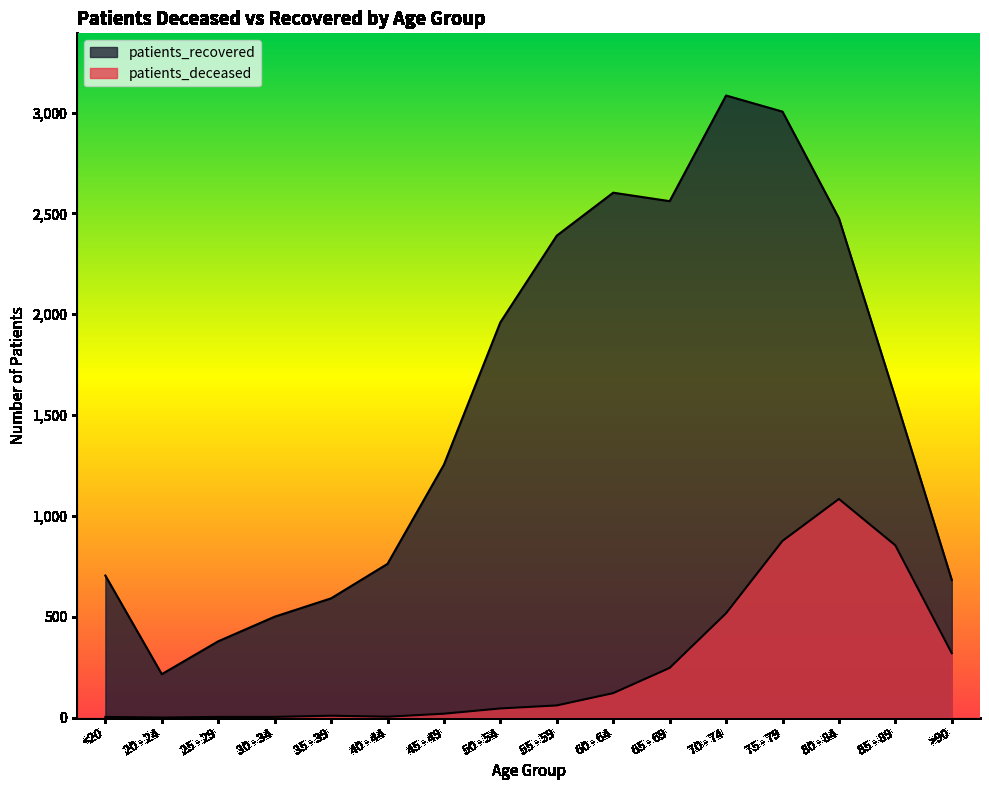

What is the label of the 16th point from the left?

>90